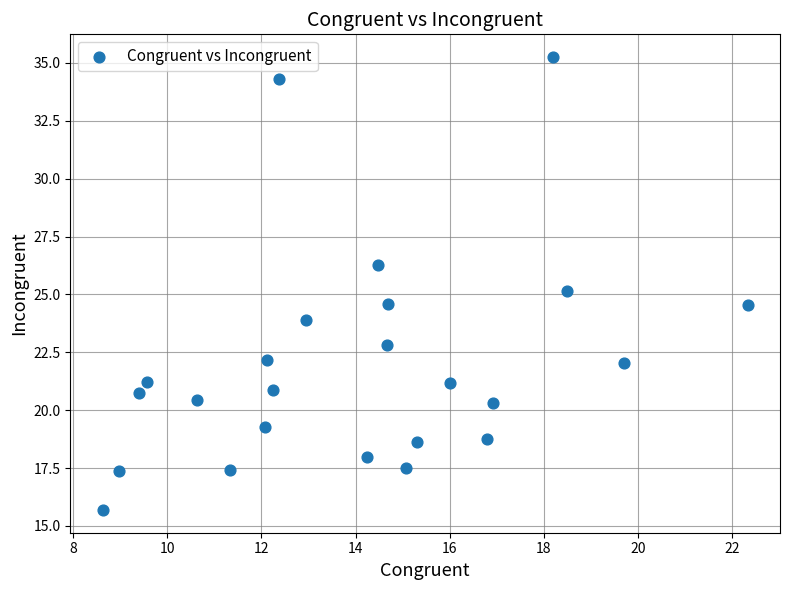

What is the range of X values (max minus min)?

13.7